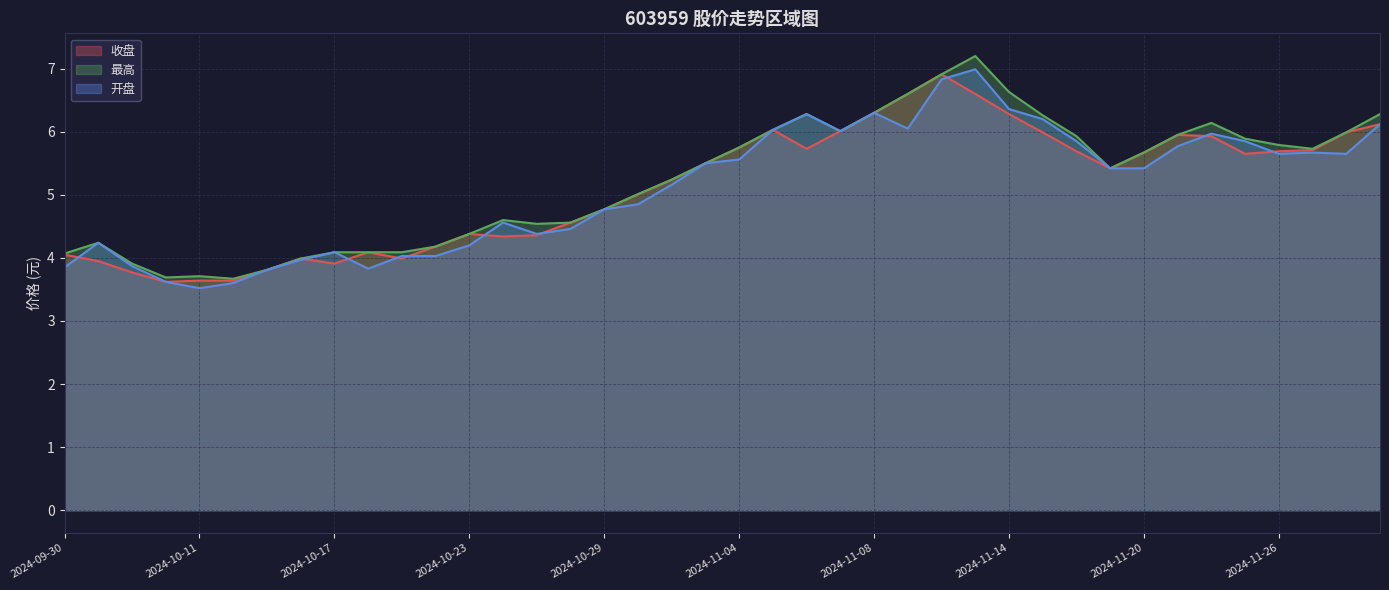

What is the difference between the 收盘 values at 2024-10-24 and 2024-10-18?

0.2